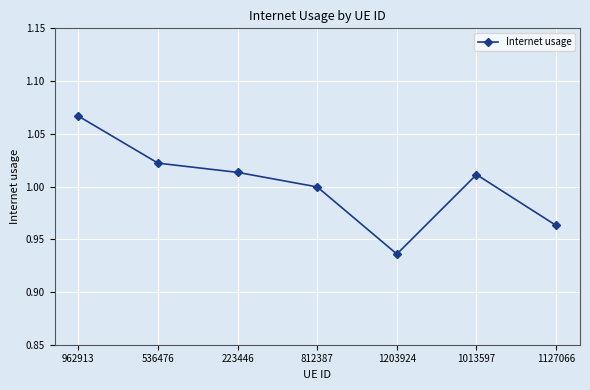

Does the chart have visible grid lines?

Yes